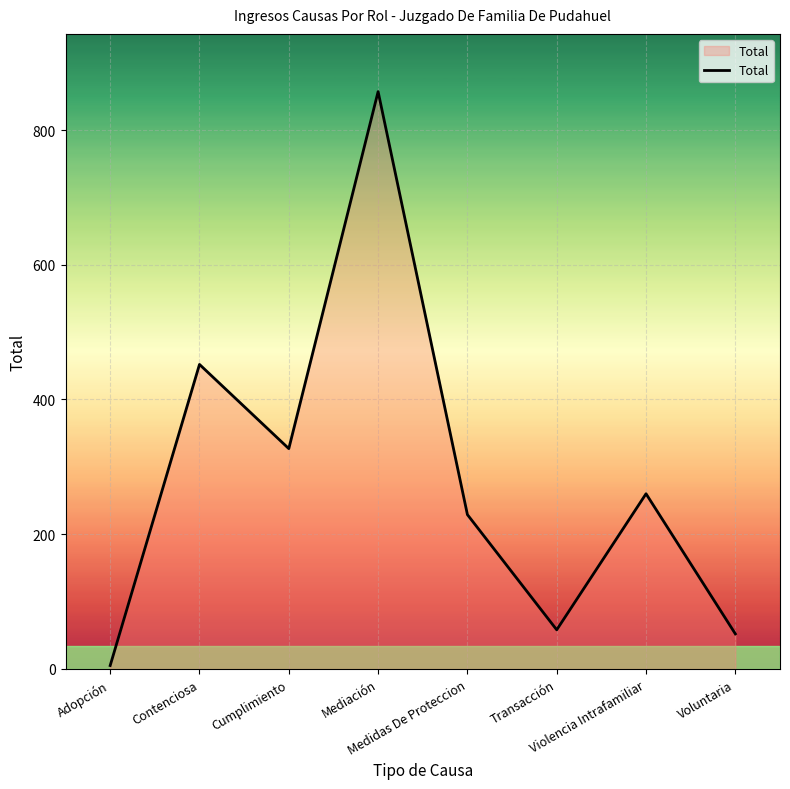

The value at Mediación is 338. True or false?

False